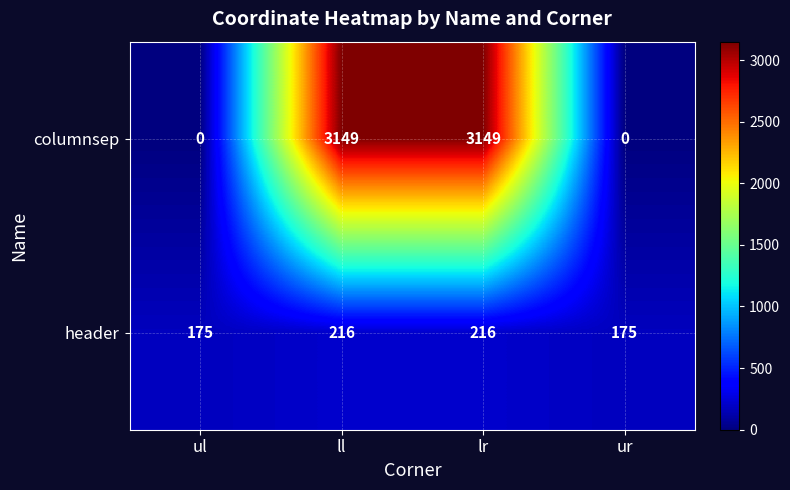

What is the total value across all series at ll?

3365